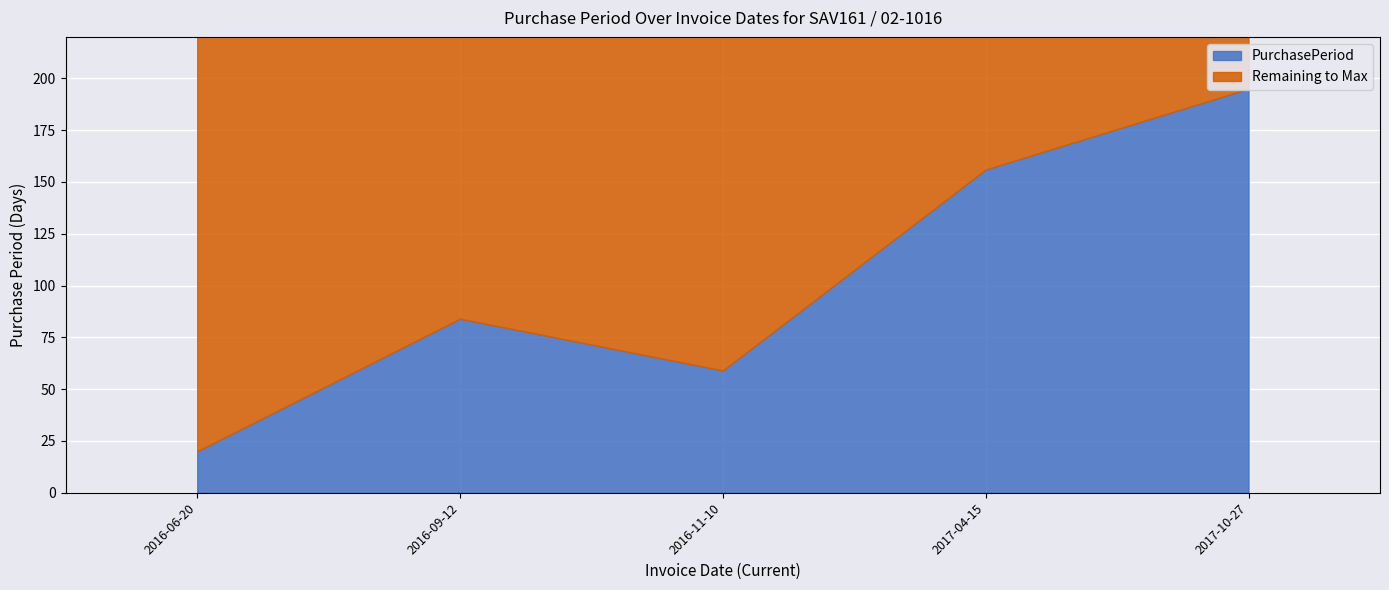

At which category does the chart reach its peak across all series?

2017-10-27